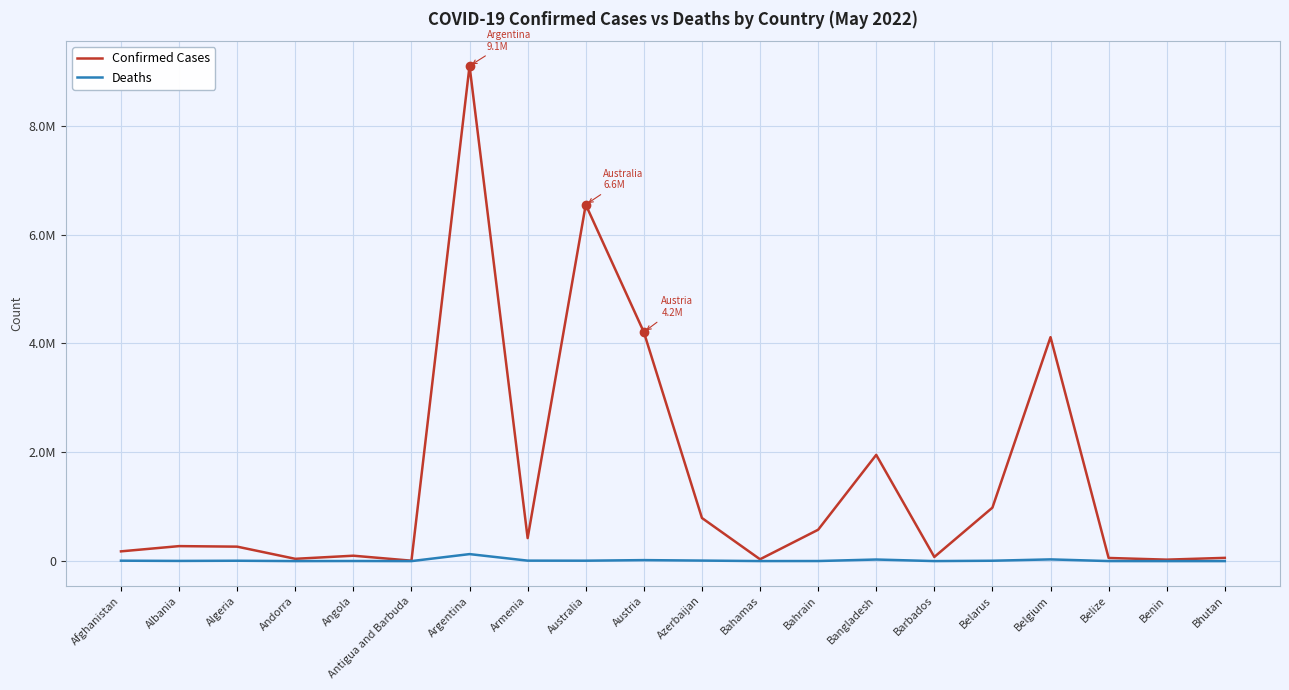

At which label does Confirmed Cases reach its minimum?

Antigua and Barbuda